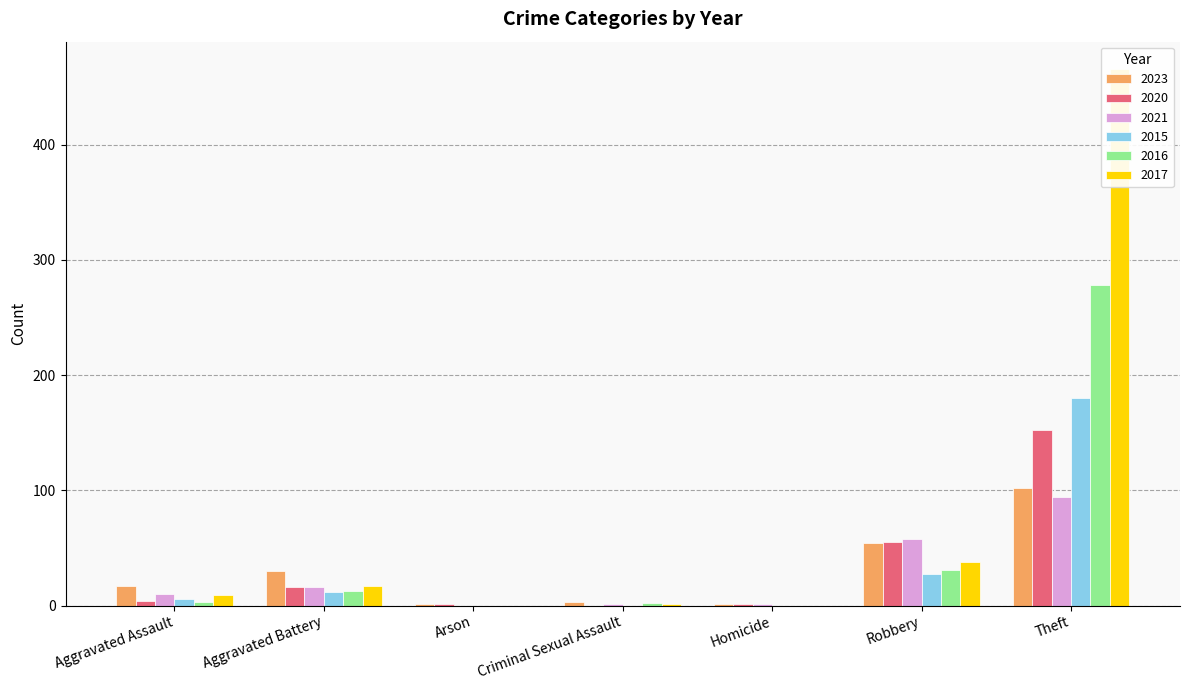

Which series has the widest spread of values?

2017